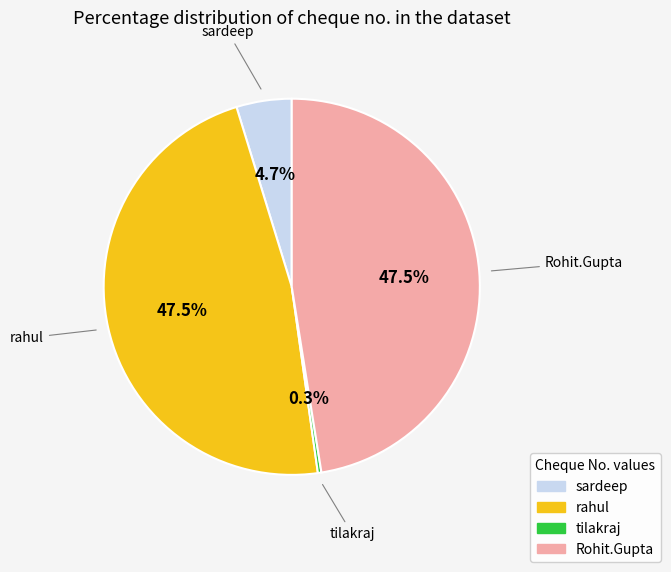

Count the number of slices in the pie.

4